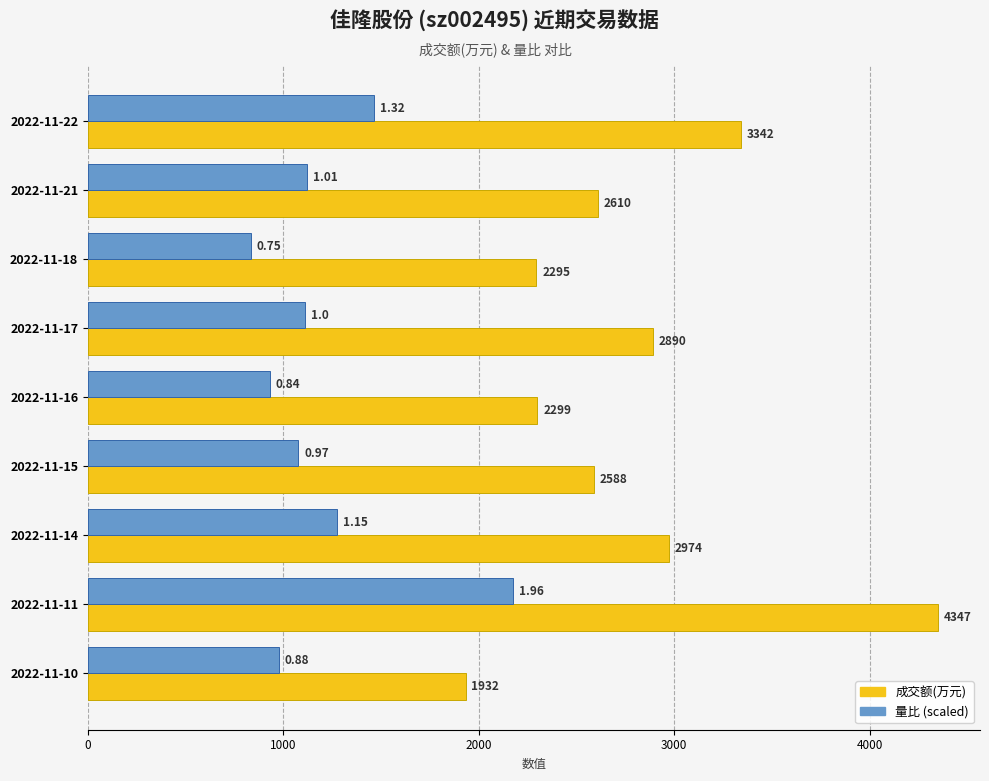

At which category does the chart reach its peak across all series?

2022-11-11